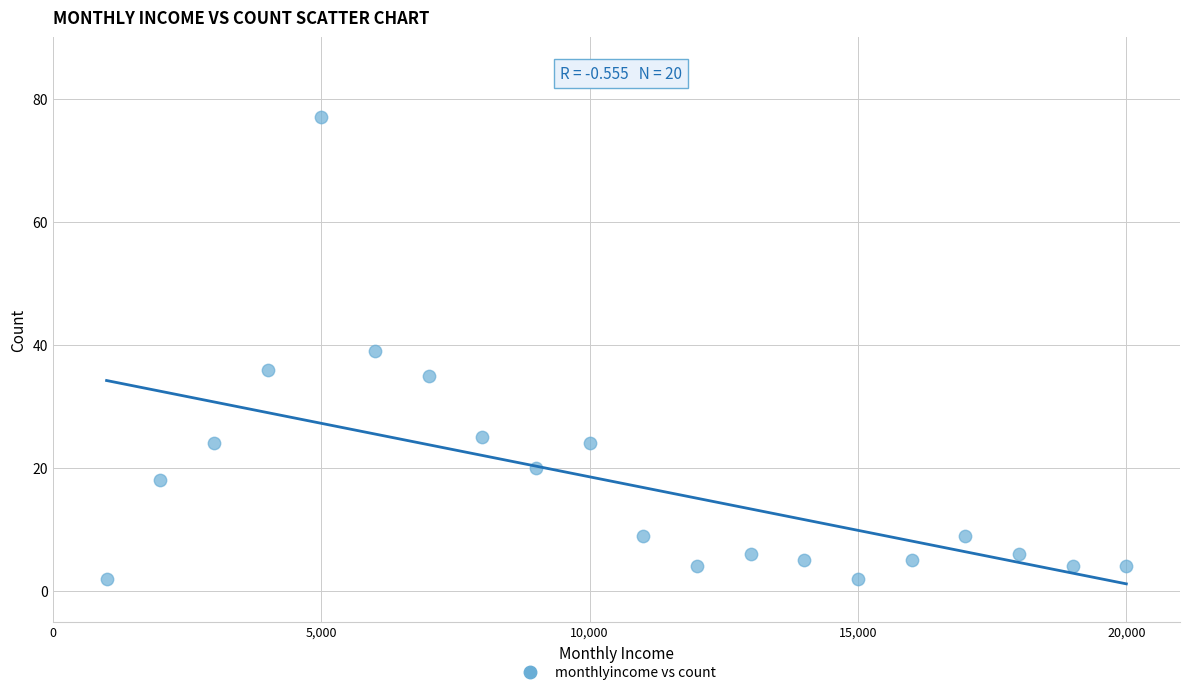

What is the range of Y values (max minus min)?

75